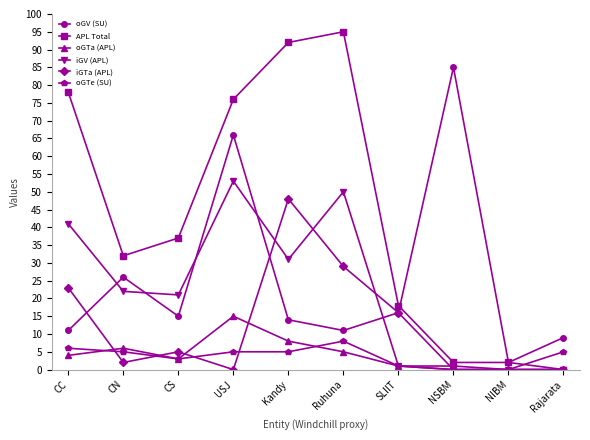

Read the APL Total value at Ruhuna.

95